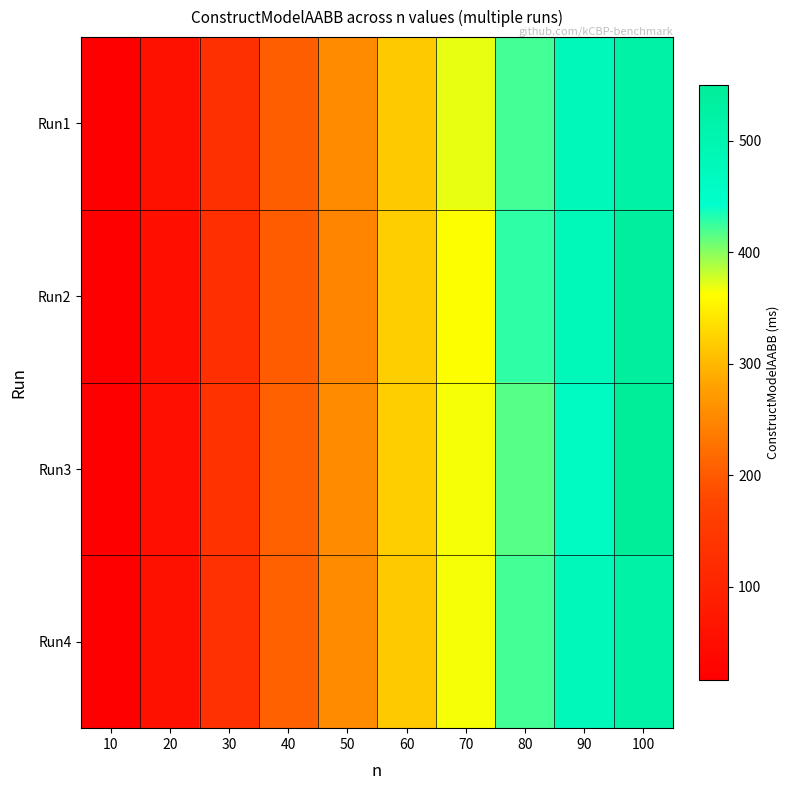

How many series are shown in this chart?

4